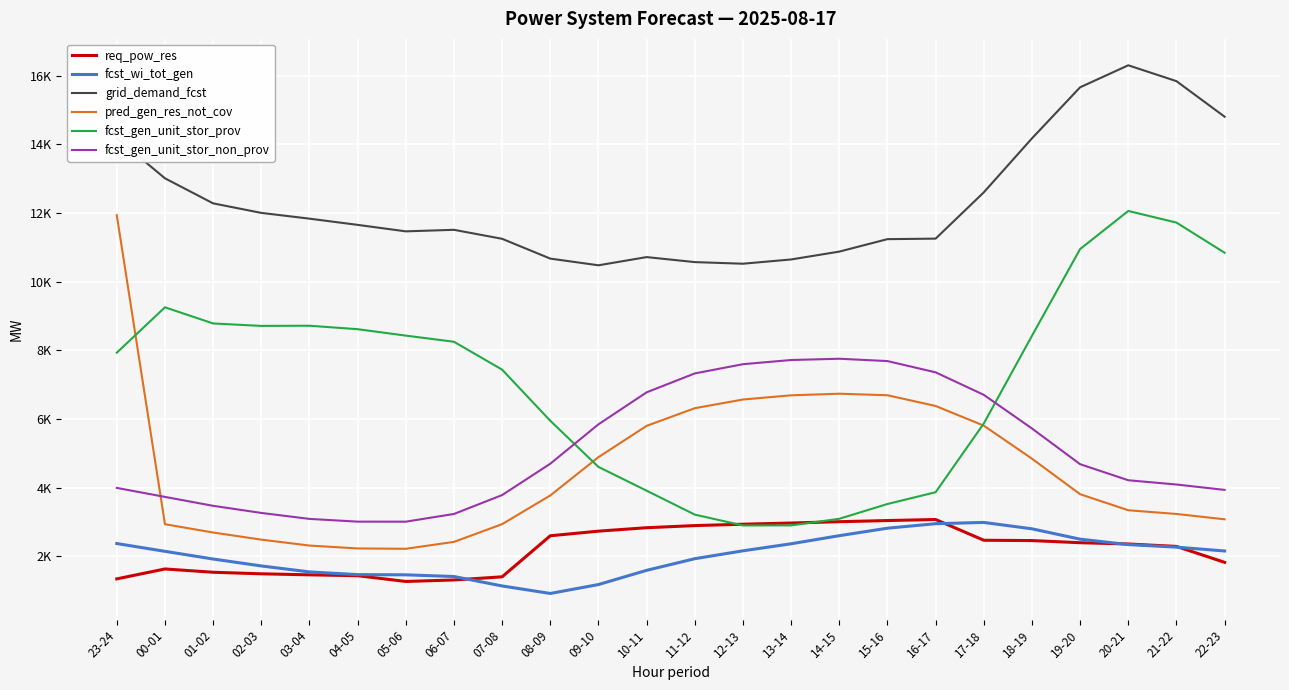

Is this an area chart (filled region under the line)?

No